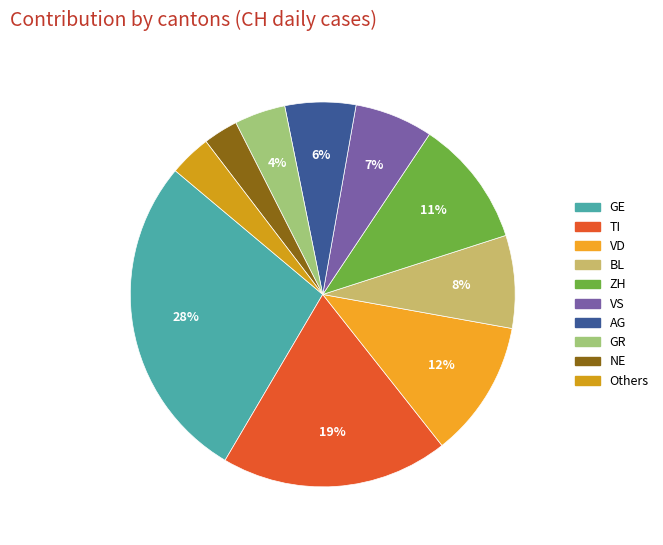

Count the number of slices in the pie.

10